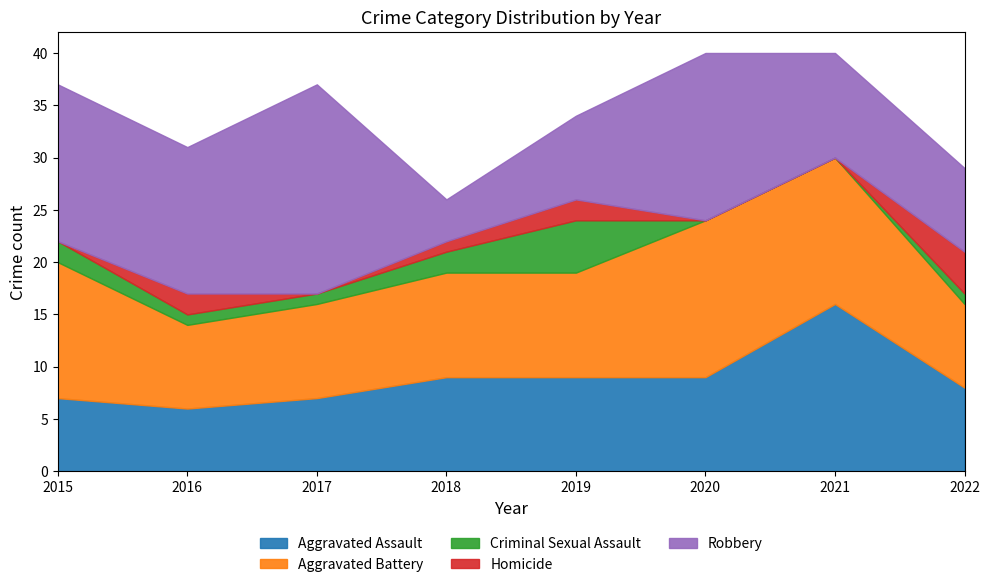

What is the sum of all Criminal Sexual Assault values?

12